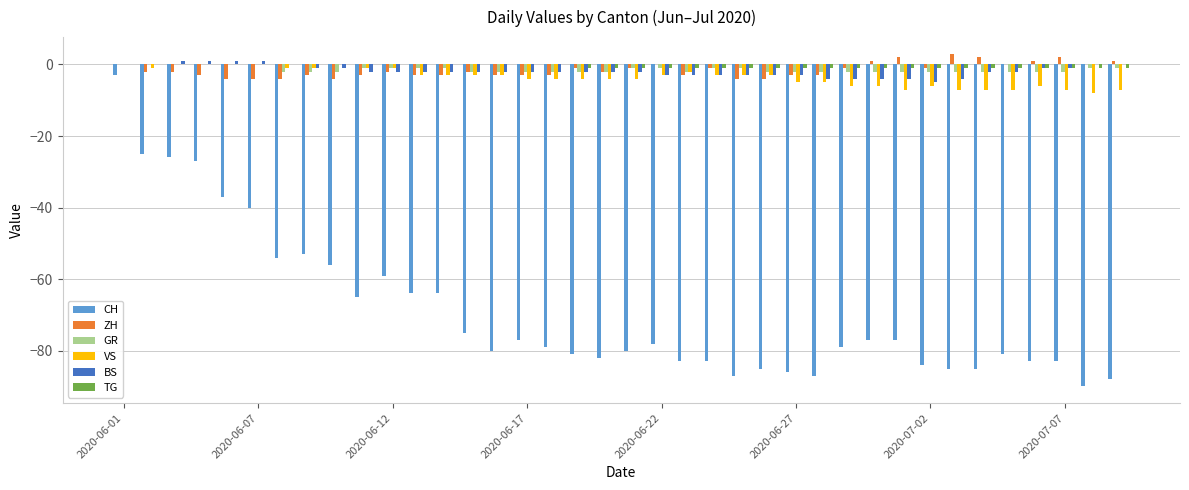

What is the sum of all BS values?

-69